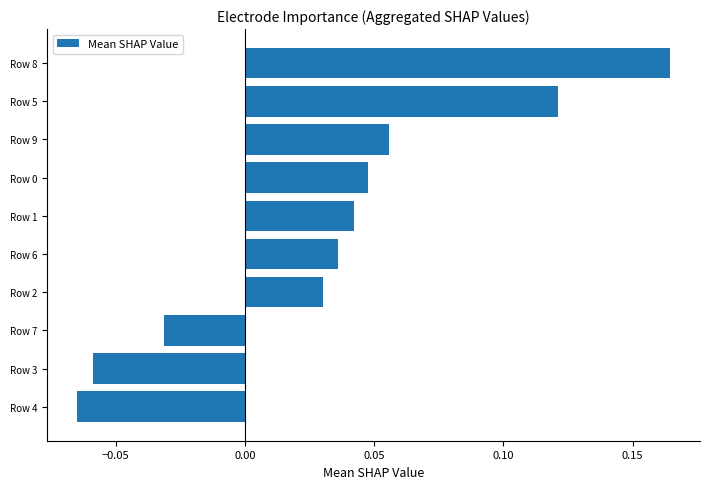

What is the sum of all values?

0.3